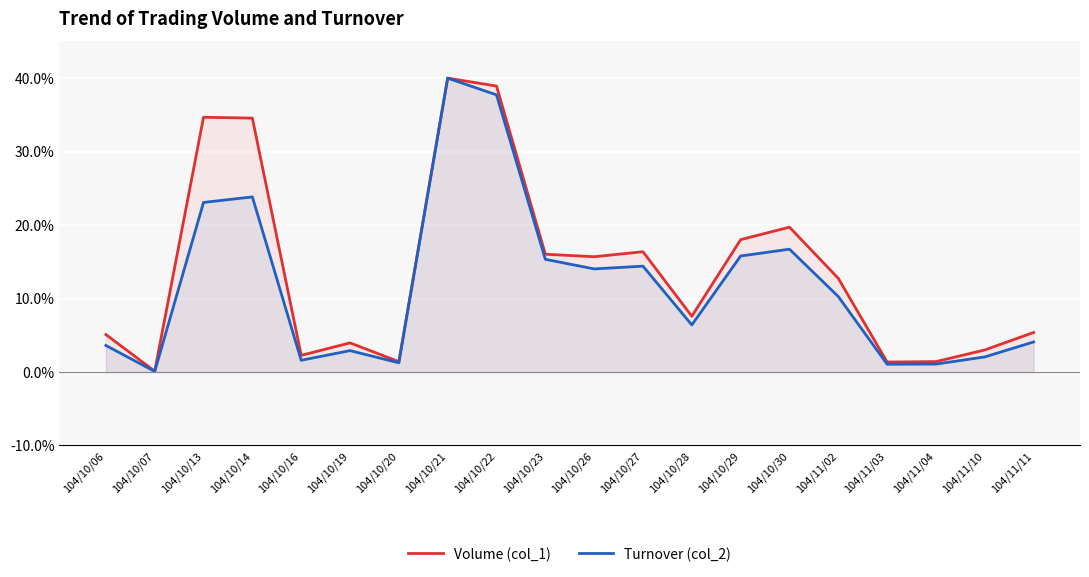

Reading left to right, list all the values displayed in this chart.

Volume (col_1): 104/10/06=5.1	104/10/07=0.1	104/10/13=34.7	104/10/14=34.6	104/10/16=2.3	104/10/19=4.0	104/10/20=1.4	104/10/21=40.0	104/10/22=38.9	104/10/23=16.0	104/10/26=15.7	104/10/27=16.4	104/10/28=7.6	104/10/29=18.0	104/10/30=19.7	104/11/02=12.7	104/11/03=1.4	104/11/04=1.4	104/11/10=3.0	104/11/11=5.4
Turnover (col_2): 104/10/06=3.6	104/10/07=0.1	104/10/13=23.1	104/10/14=23.8	104/10/16=1.6	104/10/19=2.9	104/10/20=1.3	104/10/21=40.0	104/10/22=37.7	104/10/23=15.3	104/10/26=14.0	104/10/27=14.4	104/10/28=6.4	104/10/29=15.8	104/10/30=16.7	104/11/02=10.3	104/11/03=1.1	104/11/04=1.1	104/11/10=2.1	104/11/11=4.1